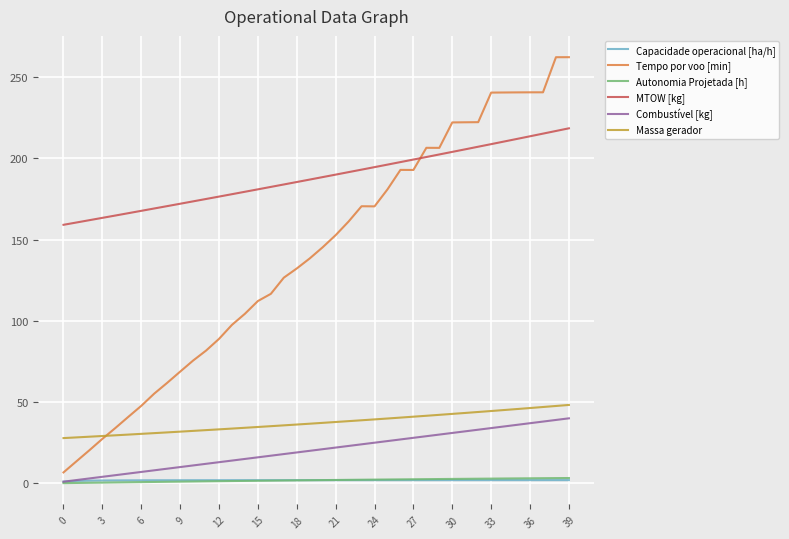

What is the difference between the maximum and minimum values in the Autonomia Projetada [h] series?

3.1